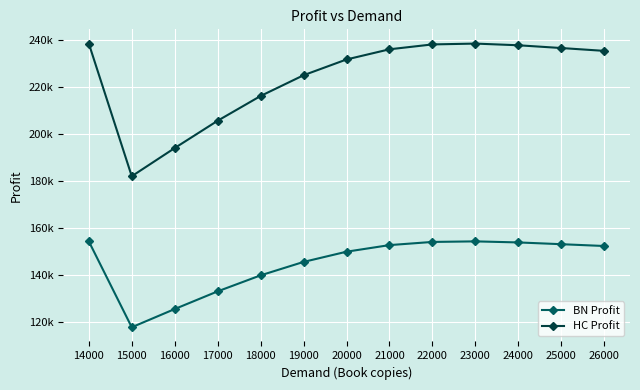

The HC Profit series shows 235545.3 at 26000. True or false?

True